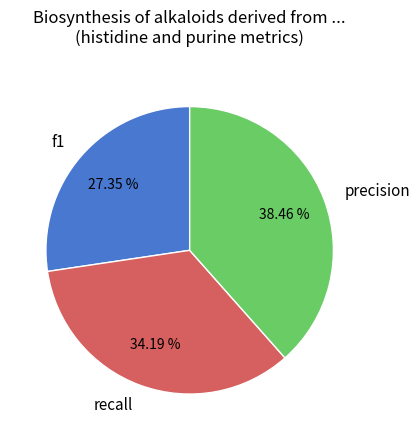

To the nearest percent, what is the combined percentage of recall and precision?

73%